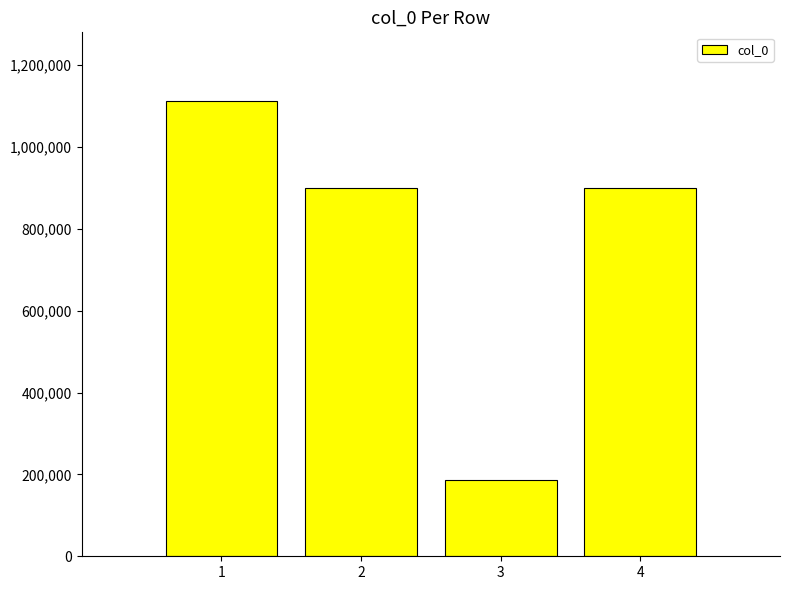

The value at 3 is 186741. True or false?

True